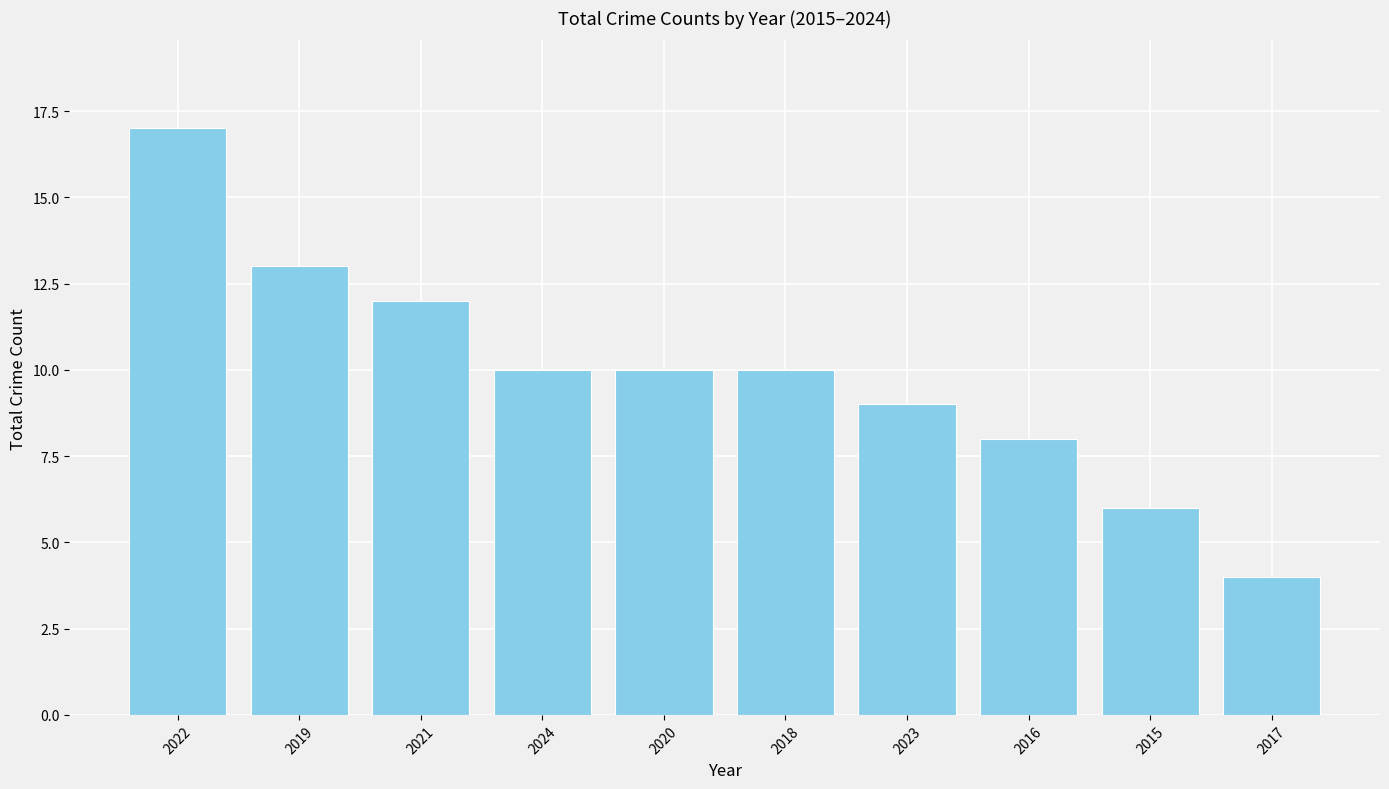

What is the value of the 5th bar from the left?

10